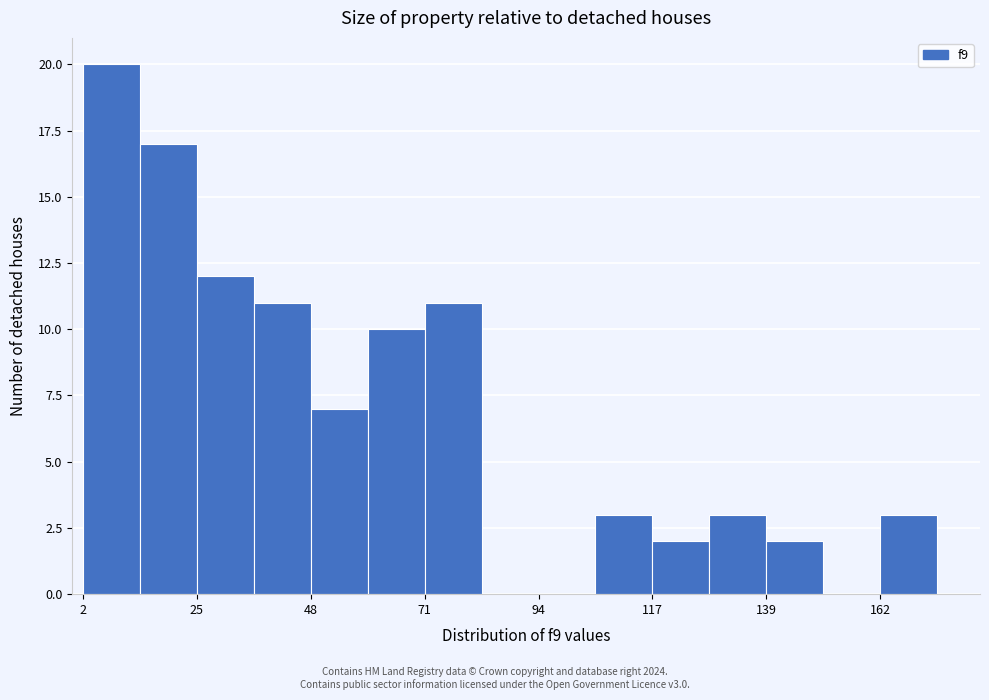

Around what value on the x-axis is the tallest bar? Give the approximate position of its centre, as read against the axis.

10